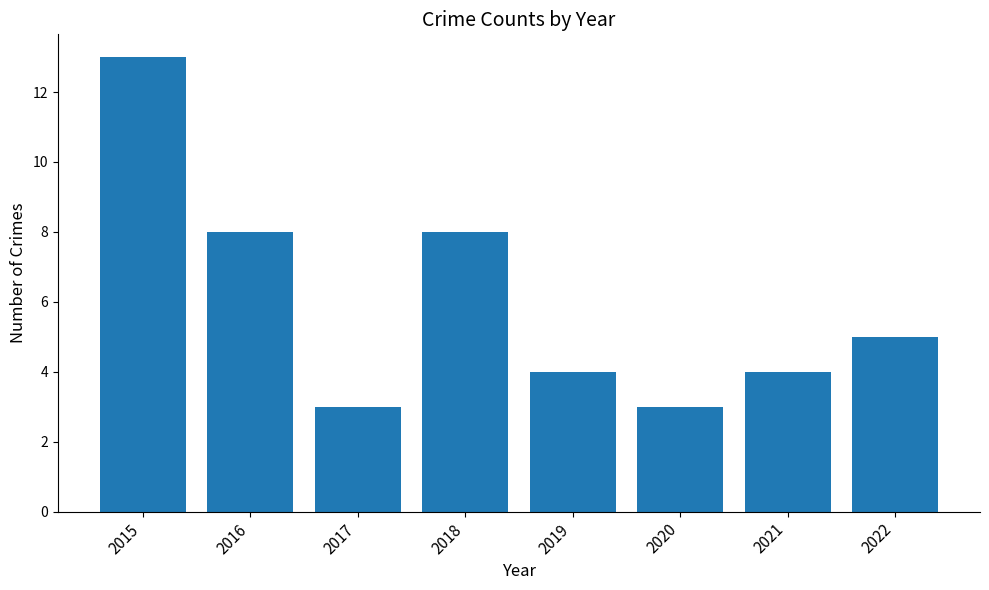

What is the difference between the second highest and minimum values?

5